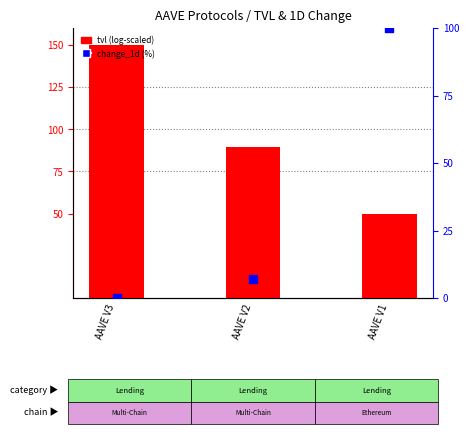

Is the value of change_1d (%) at AAVE V2 greater than the value of tvl (USD) at AAVE V2?

No